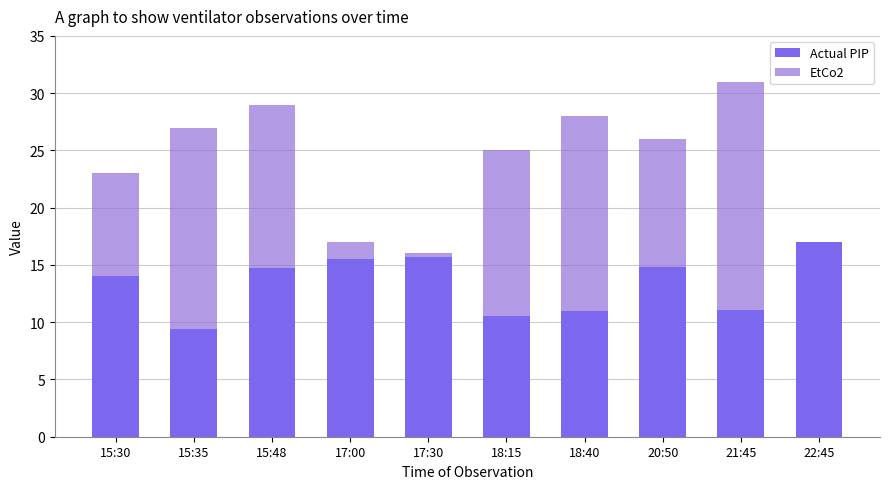

Rank the series at 17:30 from lowest to highest value.

Actual PIP, EtCo2